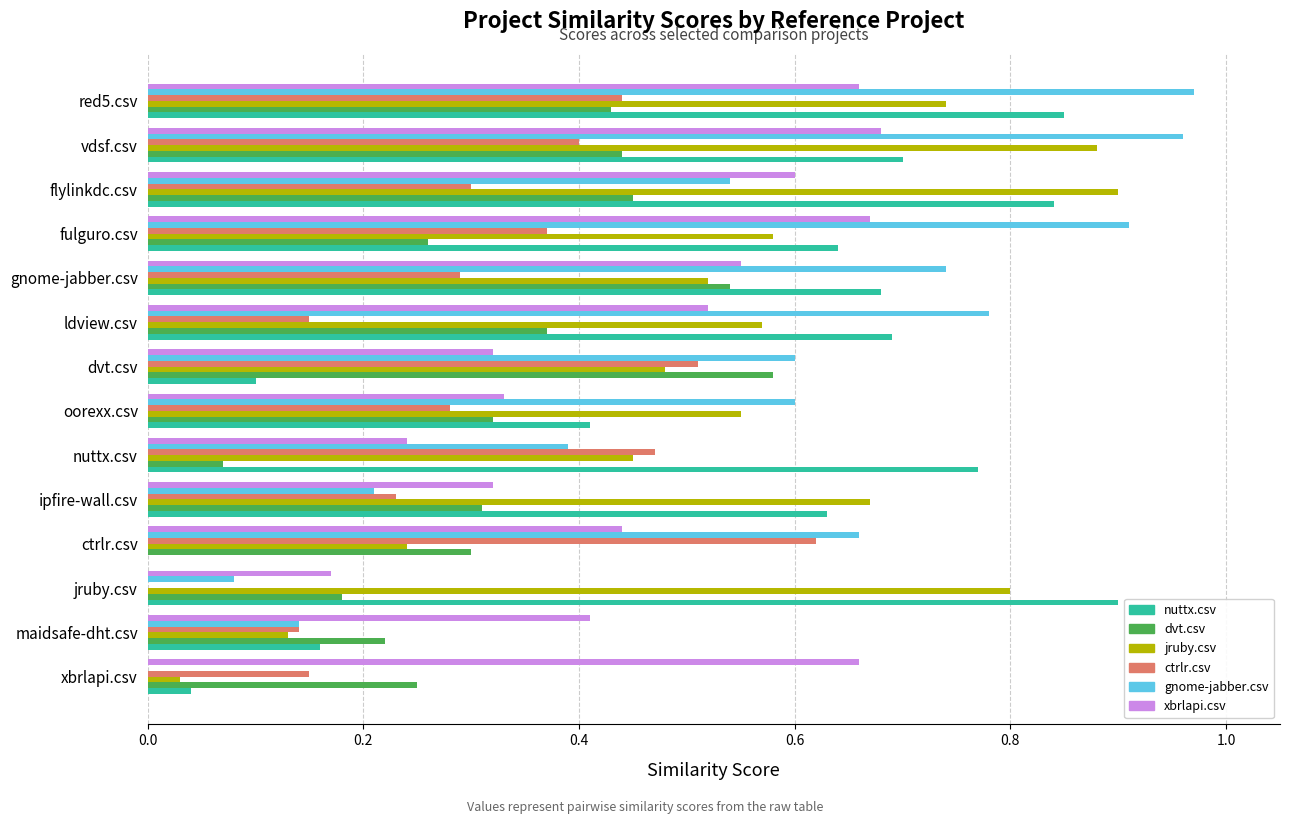

True or false: jruby.csv has a value of 0.2 at vdsf.csv.

False